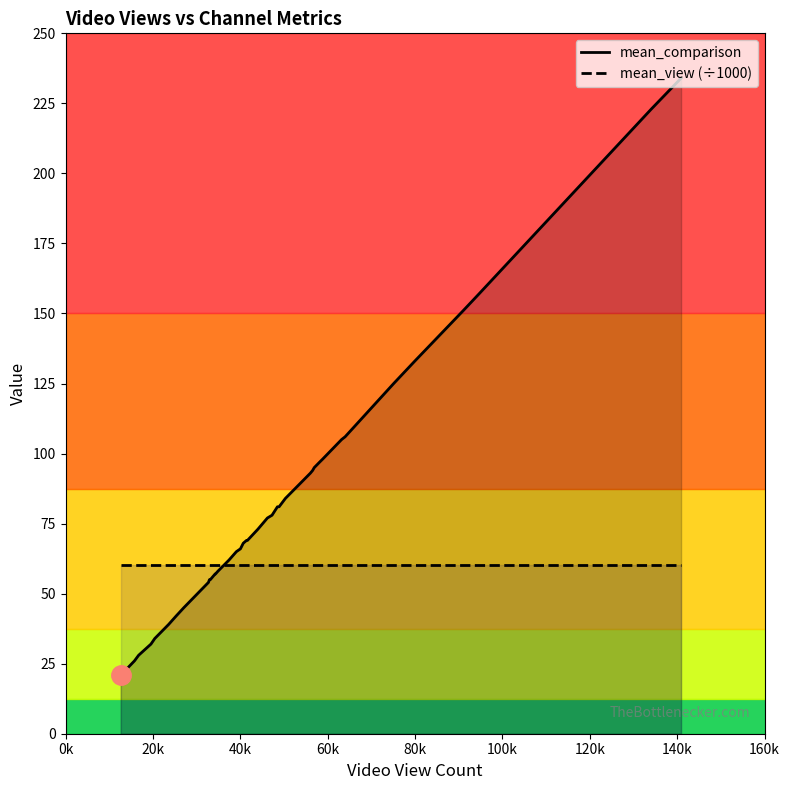

Which series has the largest total across all categories?

mean_comparison